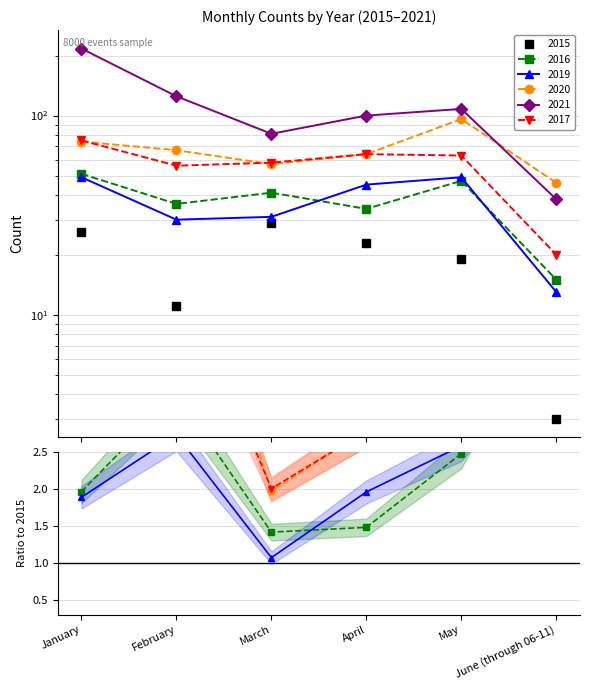

What is the average value of the 2020 series?

67